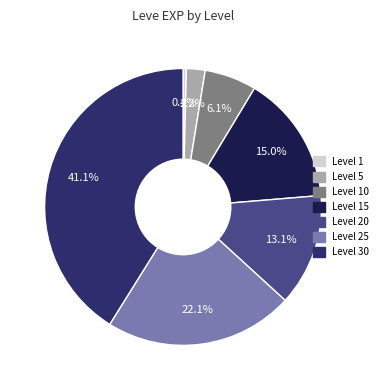

How many slices are in this pie chart?

7